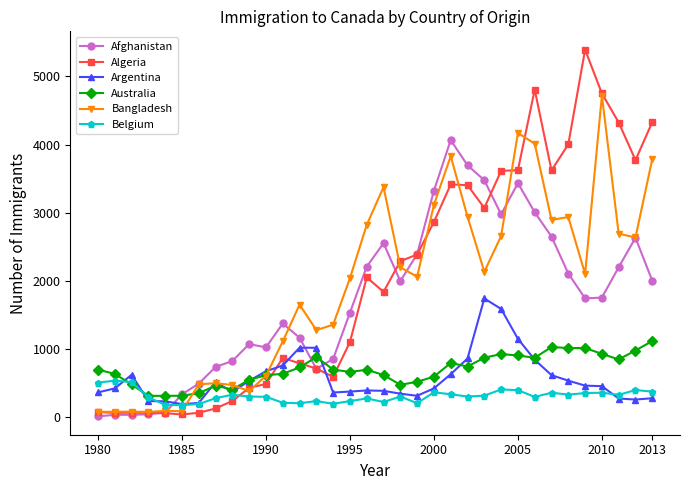

How many series are shown in this chart?

6